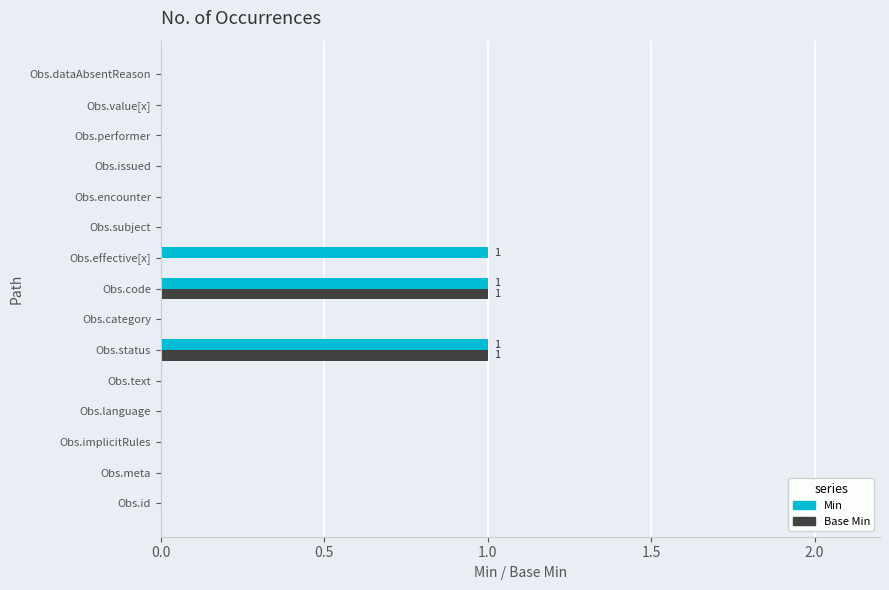

Is it true that Min equals 0 at Obs.performer?

True